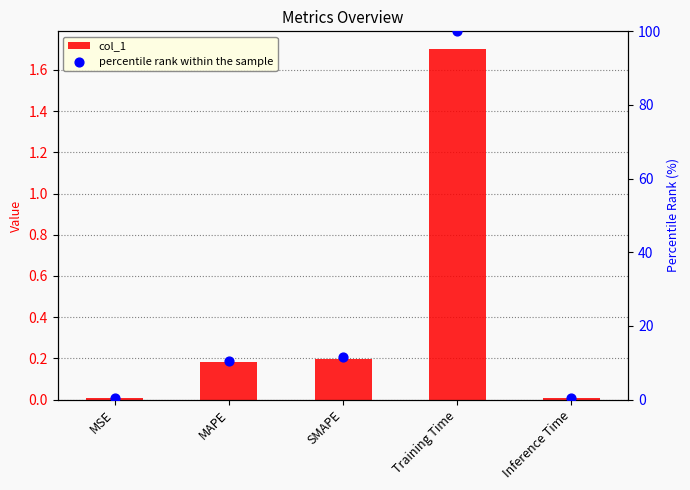

Is the value of percentile rank within the sample at Inference Time greater than the value of col_1 at SMAPE?

Yes